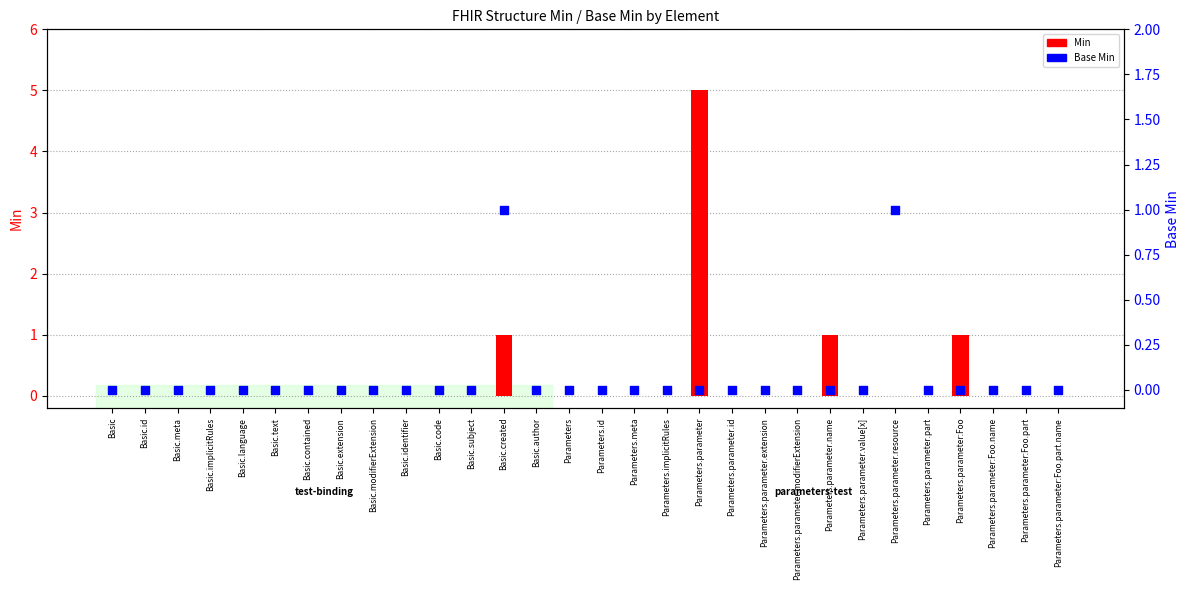

Which series has the largest Y range (max minus min)?

Min